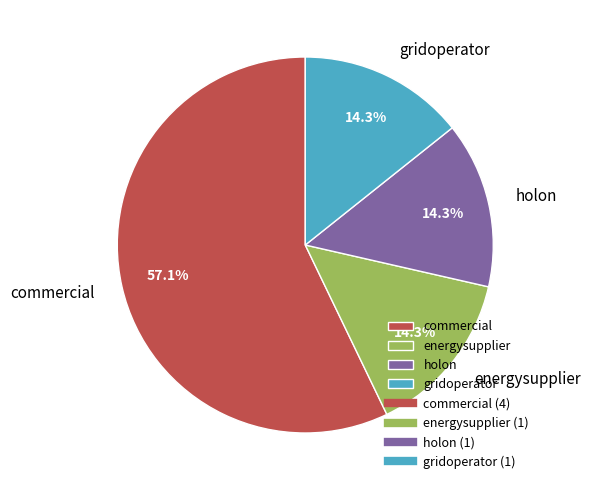

To the nearest percent, what percentage of the pie is holon?

14%